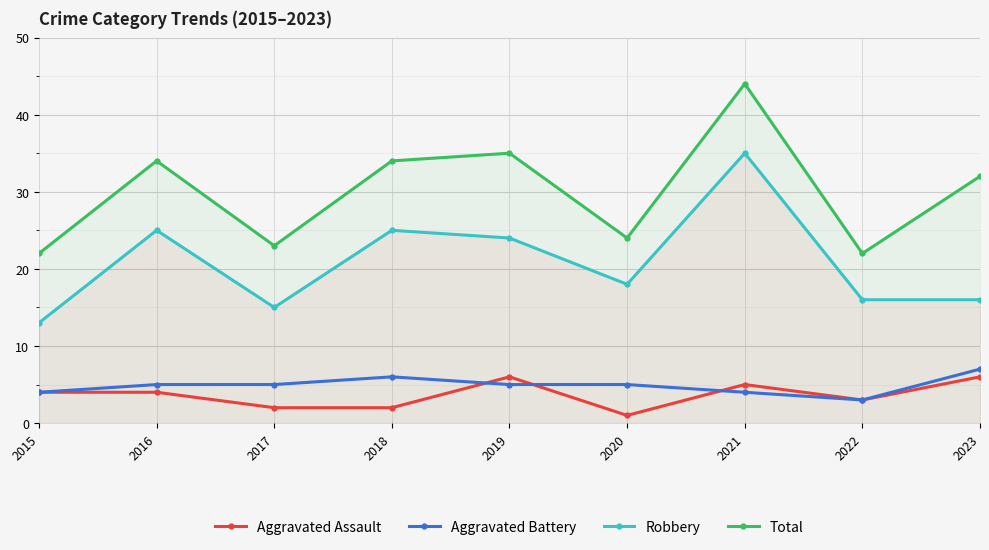

At which category is the sum across all series the highest?

2021